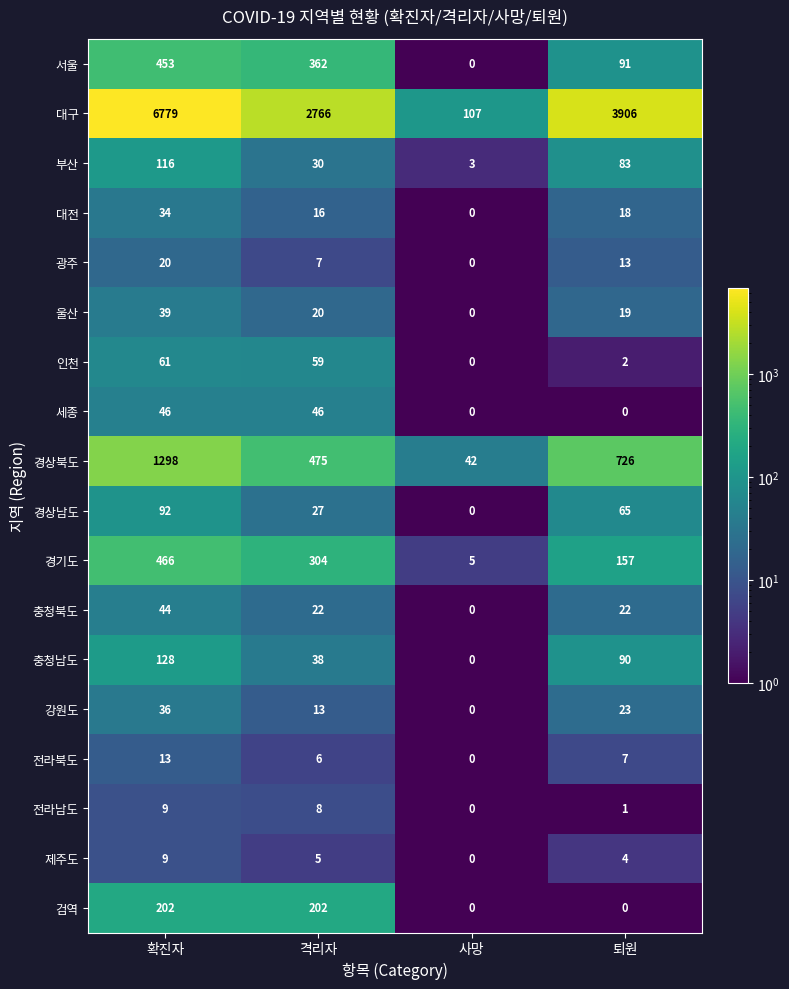

True or false: 인천 has a value of 2 at 퇴원.

True